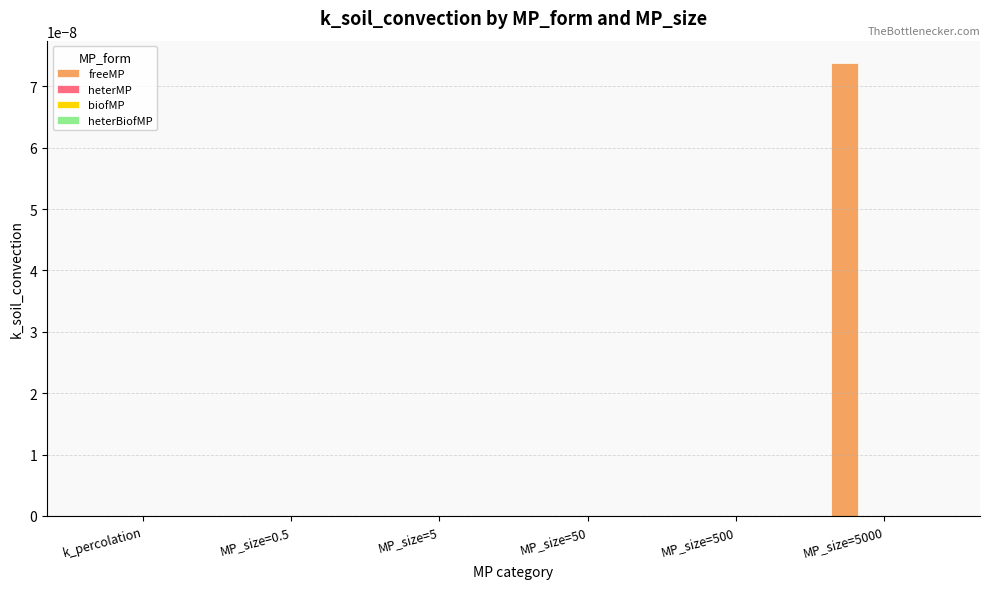

Which series has the largest total across all categories?

freeMP